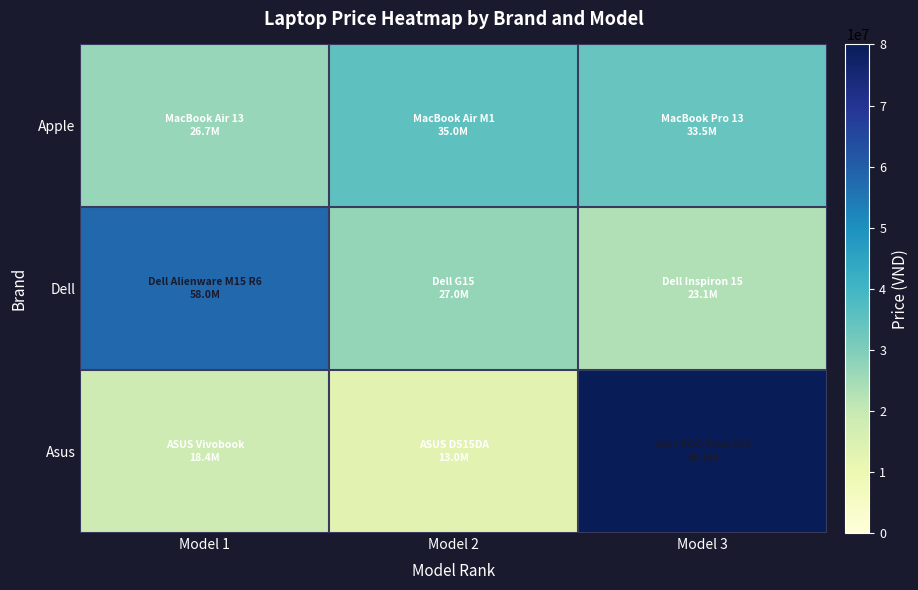

Reading left to right, transcribe all the data shown in this chart.

Apple: Model 1=26690000	Model 2=35000000	Model 3=33500000
Dell: Model 1=57990000	Model 2=27000000	Model 3=23090000
Asus: Model 1=18390000	Model 2=12990000	Model 3=79990000